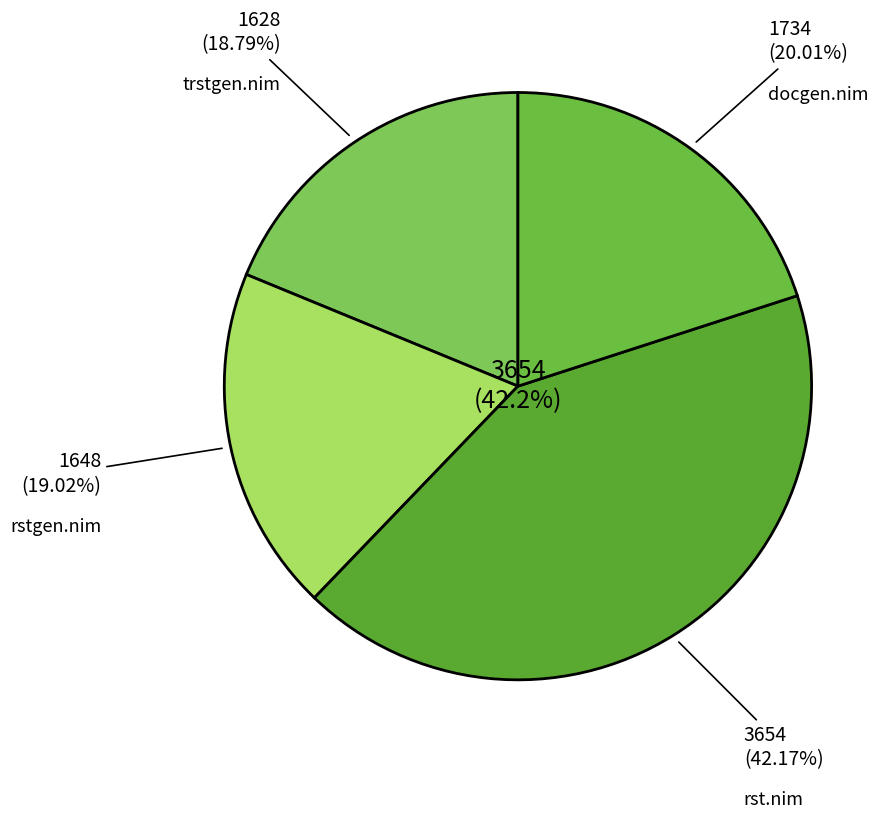

Which category has the smallest portion of the pie?

trstgen.nim